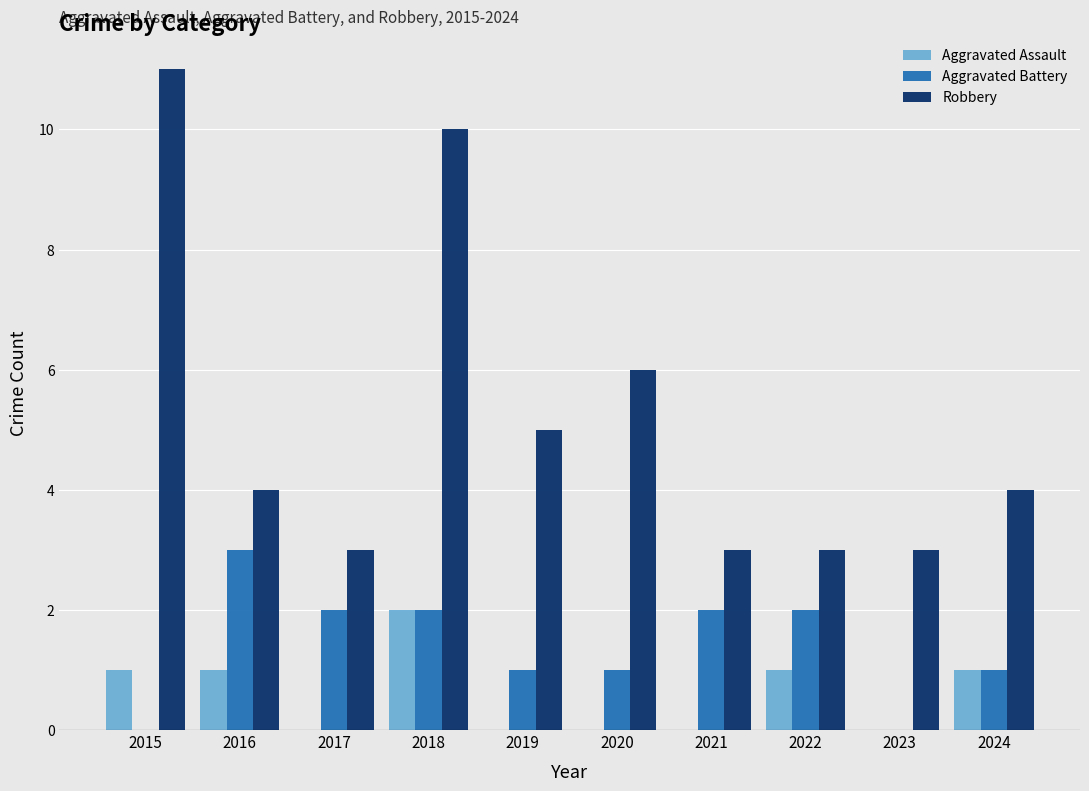

What are all the series names shown in the legend?

Aggravated Assault, Aggravated Battery, Robbery